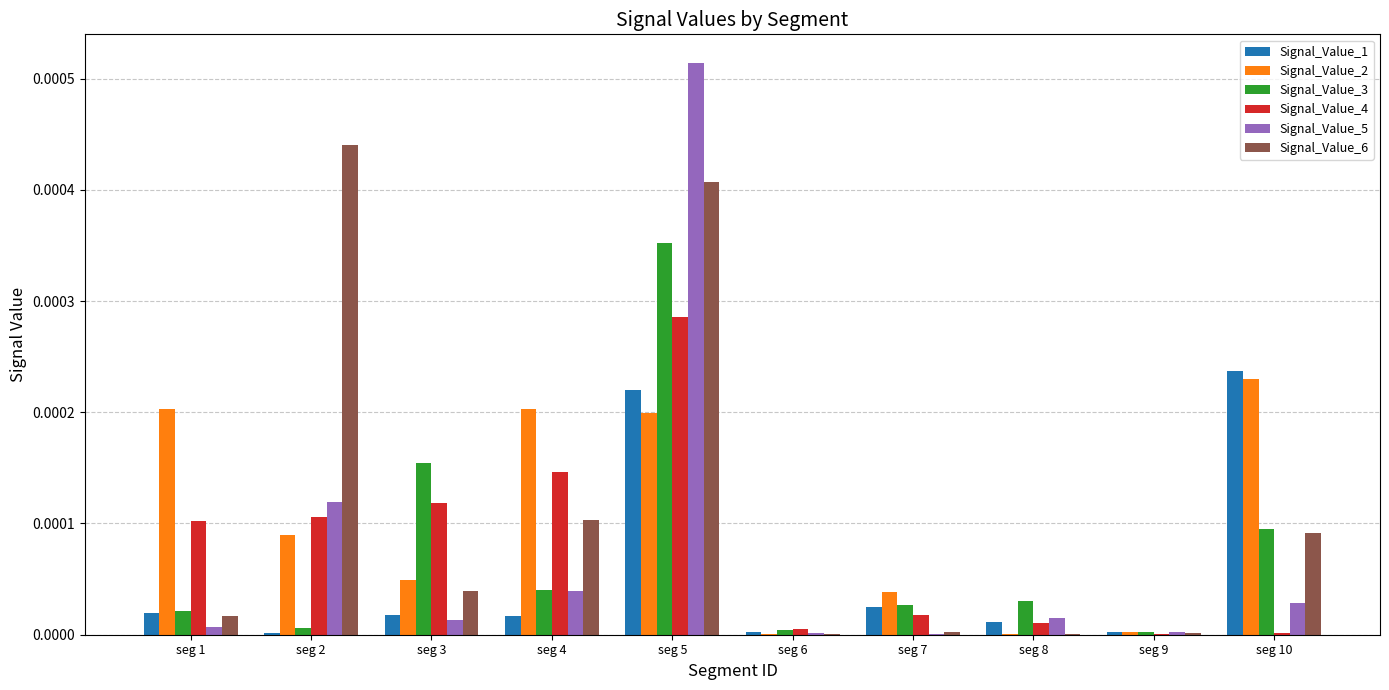

Are the bars horizontal?

No